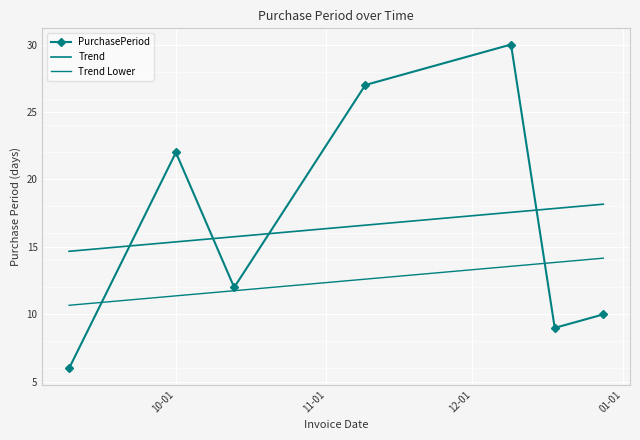

How many interior local valleys does the PurchasePeriod series have?

2